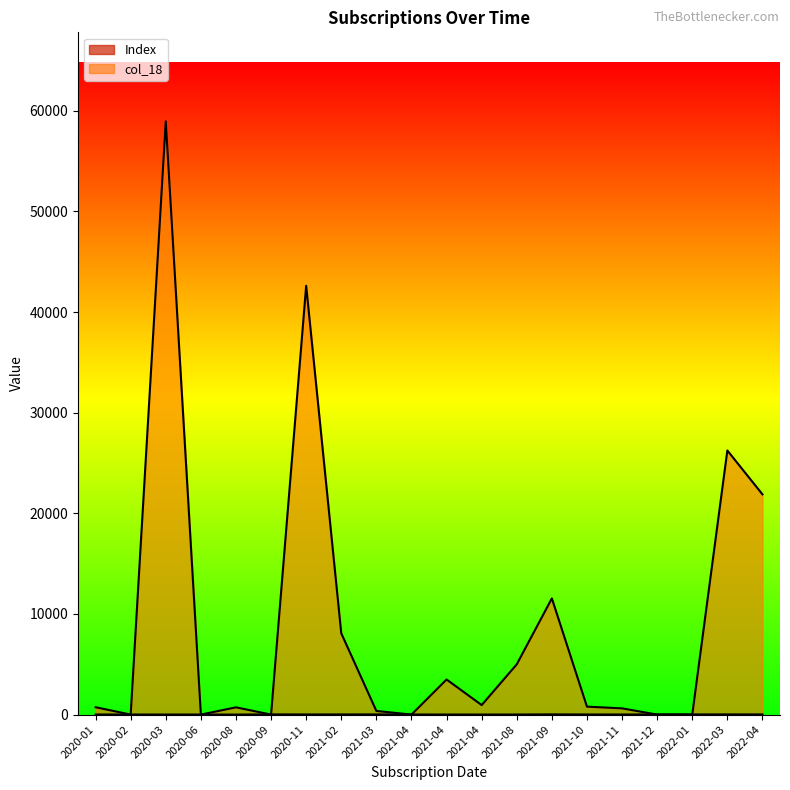

What is the total value across all series at 2021-11-08?

627